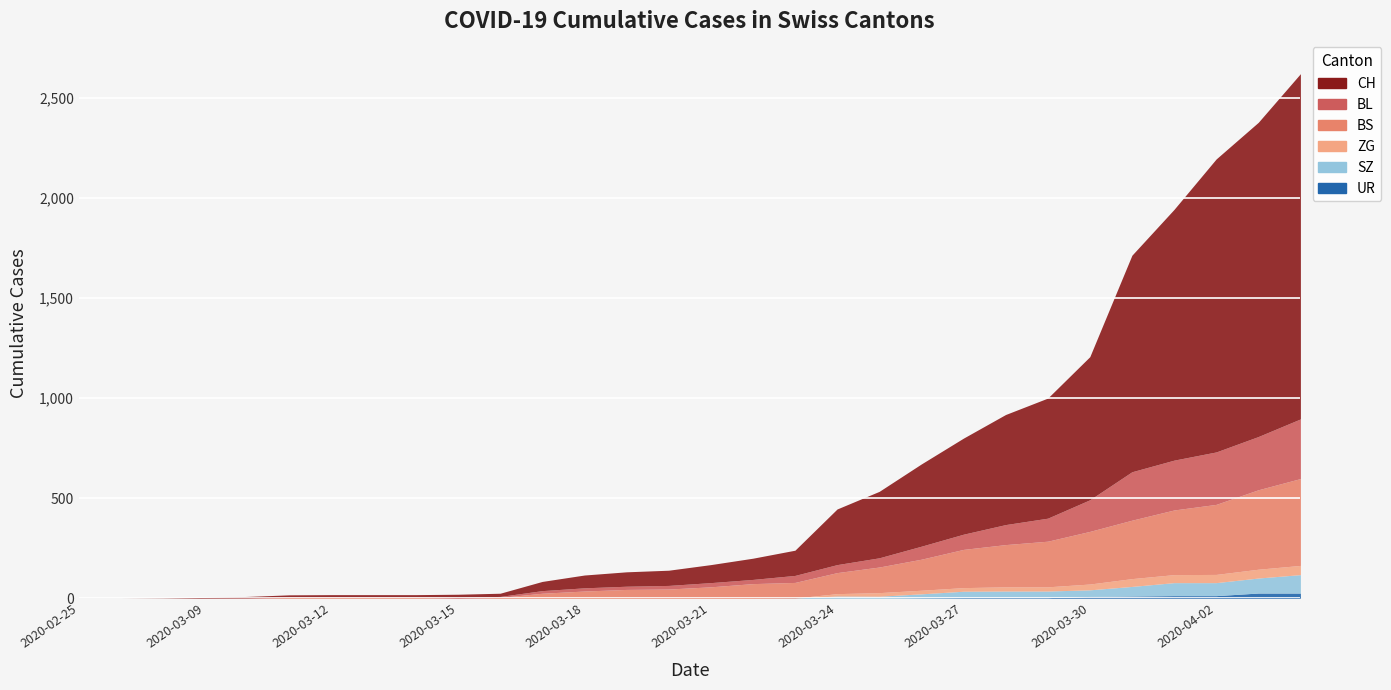

Is the value of BL at 2020-03-26 greater than the value of UR at 2020-03-21?

Yes